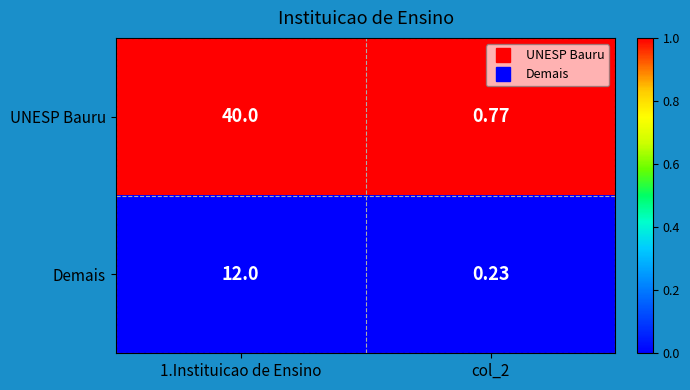

Which series has the largest total across all categories?

UNESP Bauru